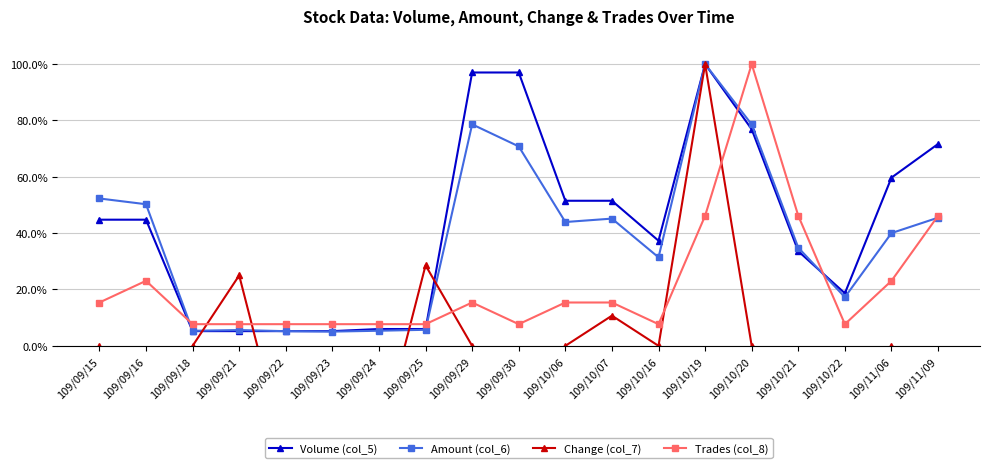

What is the maximum value shown in the chart?

100.0